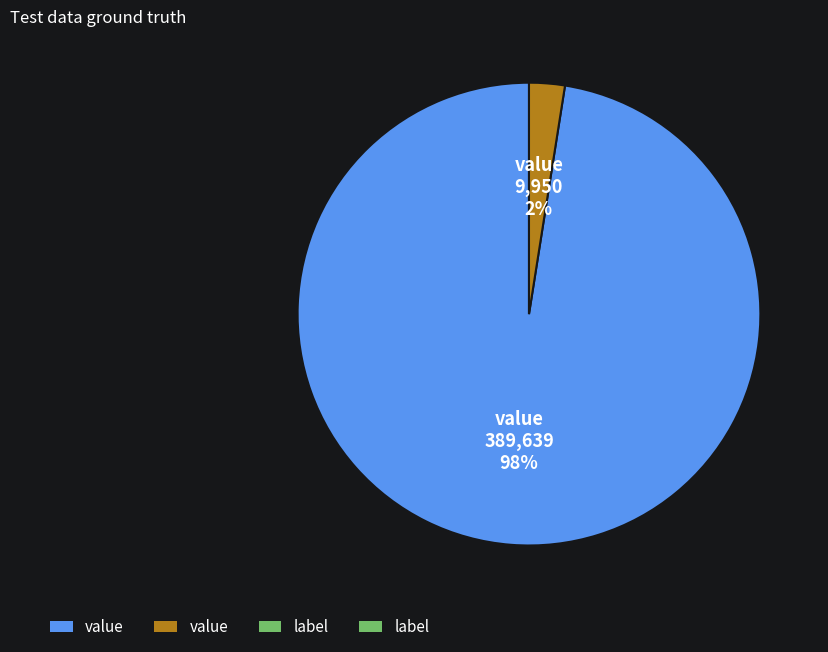

Does any single category account for the majority?

Yes